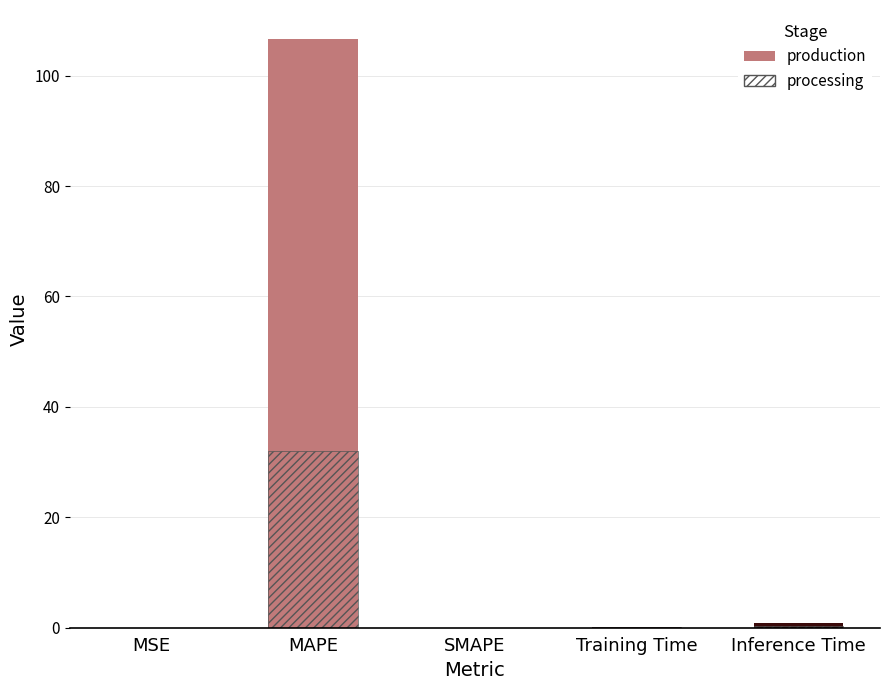

What is the average value?

21.5